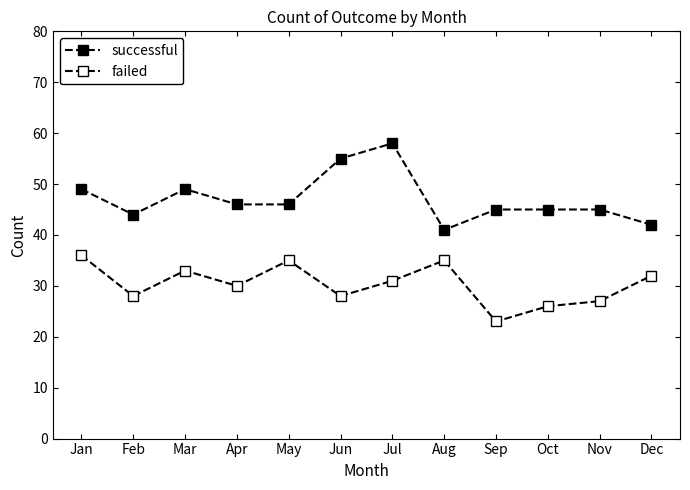

Which series has the largest range (max minus min)?

successful